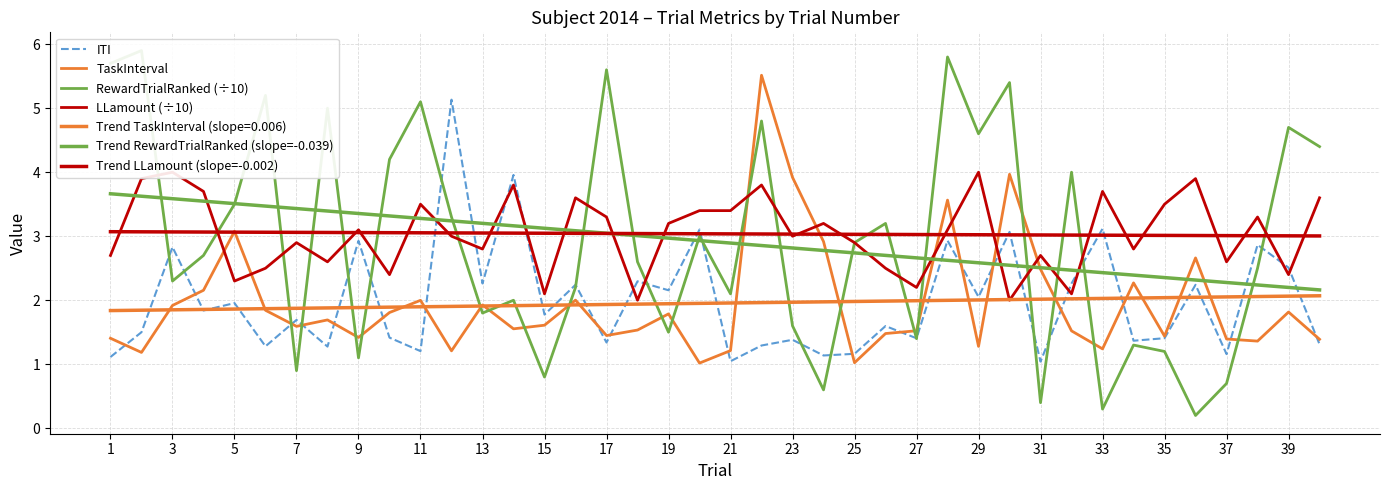

At how many categories does at least one series exceed 3?

40